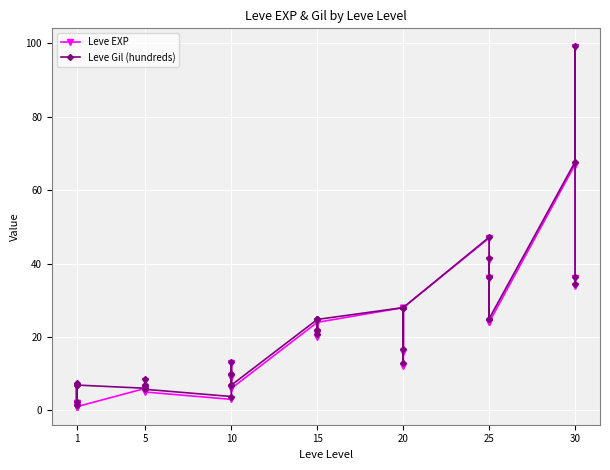

Which category has the lowest value in the Leve EXP series?

1